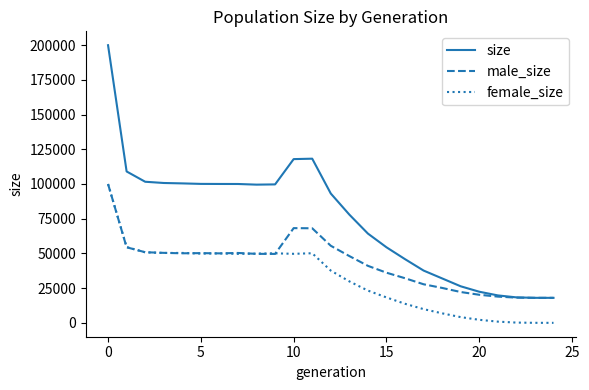

What is the average value of the male_size series?

42931